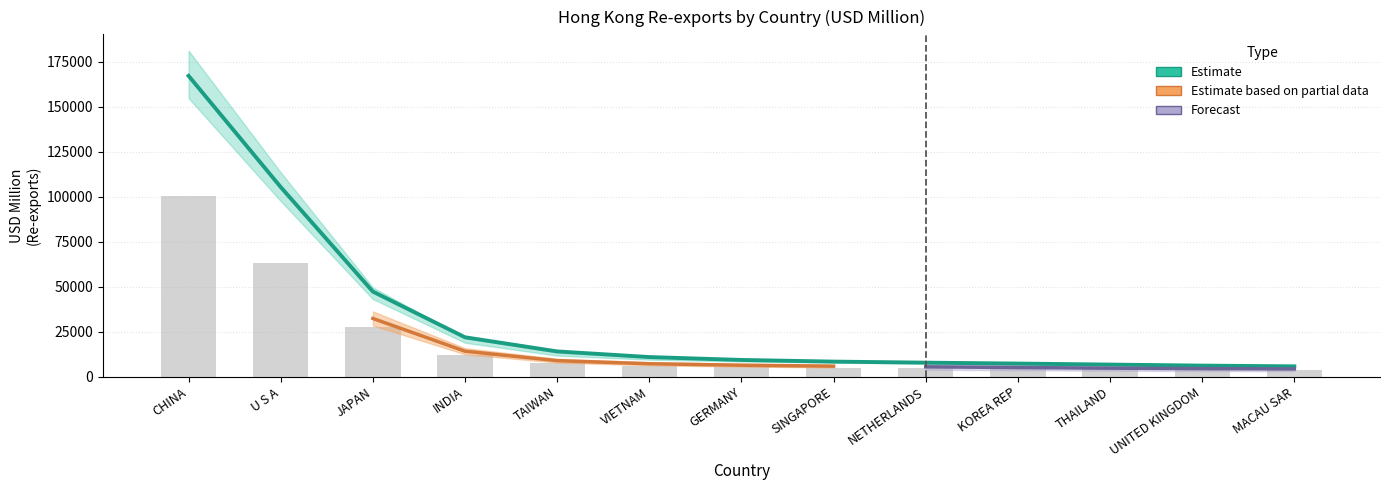

At which category is the sum across all series the highest?

CHINA